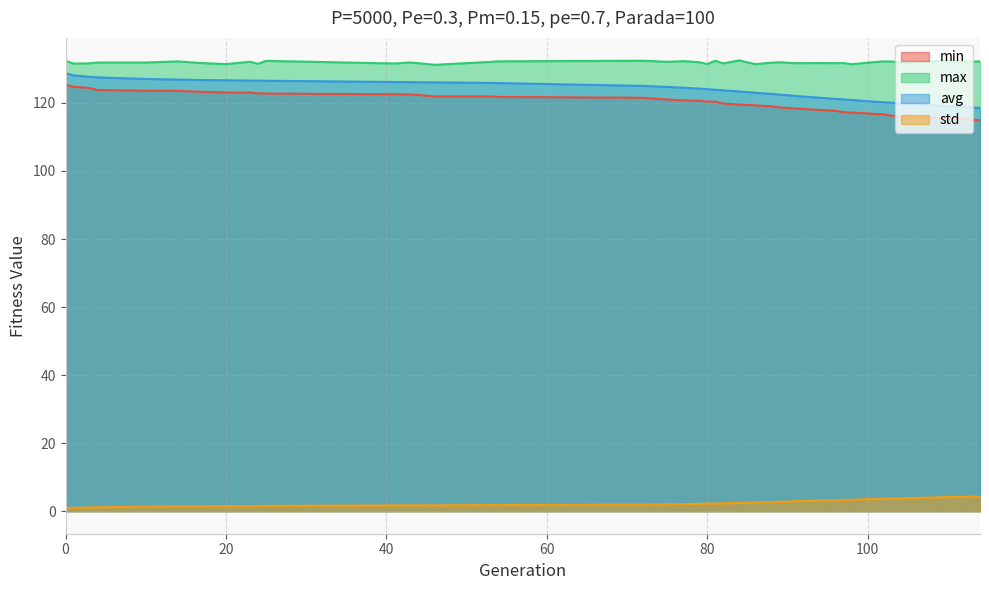

Which series has the widest spread of values?

min